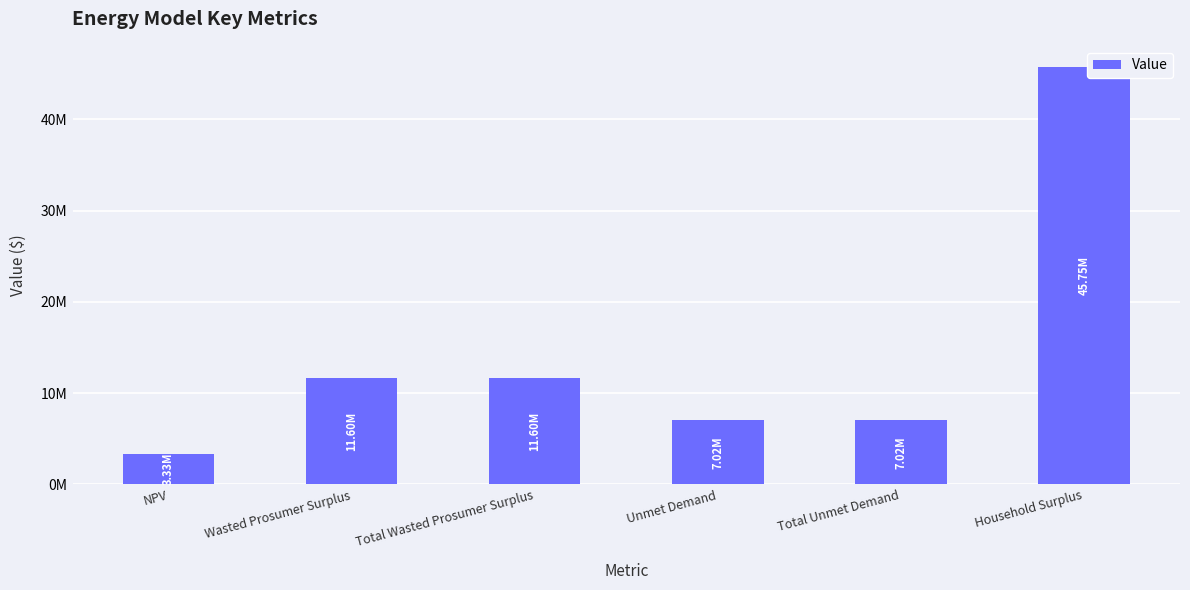

Reading right to left, list all the values displayed in this chart.

Household Surplus=45753897.9	Total Unmet Demand=7018518.9	Unmet Demand=7018518.9	Total Wasted Prosumer Surplus=11603848.6	Wasted Prosumer Surplus=11603848.6	NPV=3333992.8